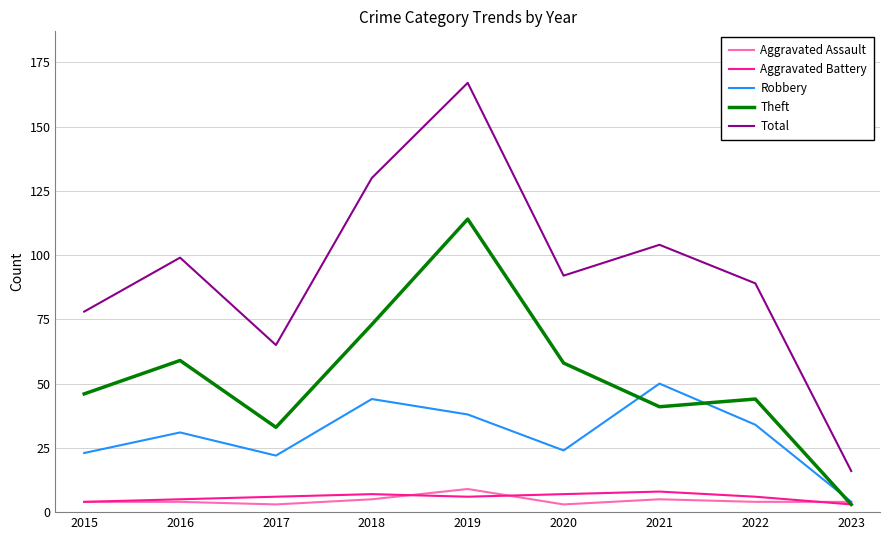

Is the value of Aggravated Battery at 2015 greater than the value of Aggravated Assault at 2019?

No